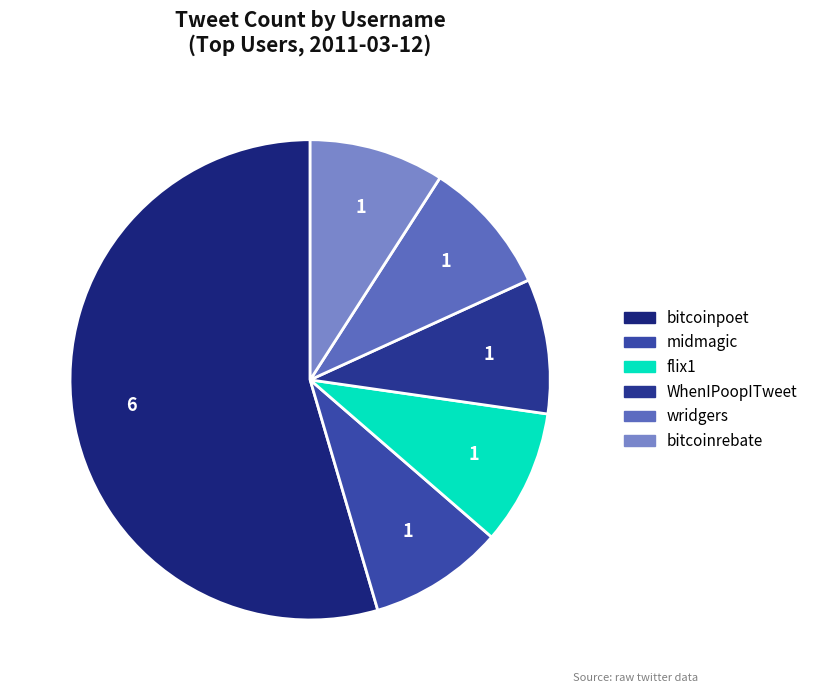

What percentage is the bitcoinpoet slice, to the nearest percent?

55%